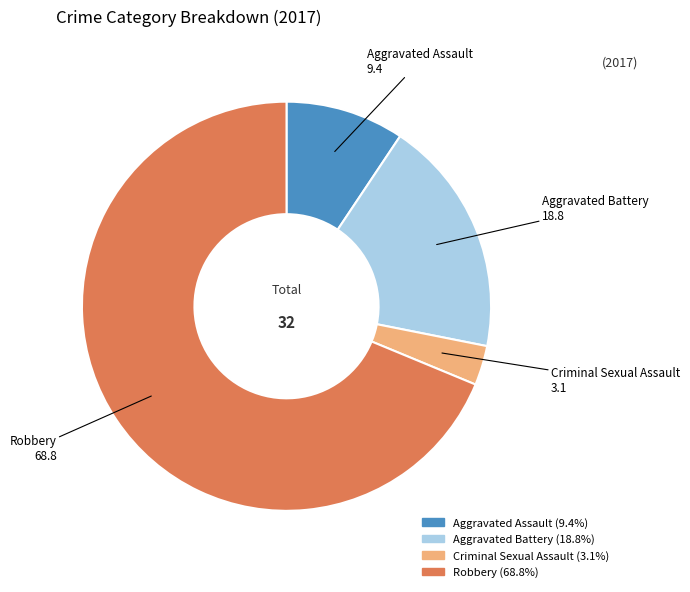

Rank the categories by value from lowest to highest.

Criminal Sexual Assault, Aggravated Assault, Aggravated Battery, Robbery